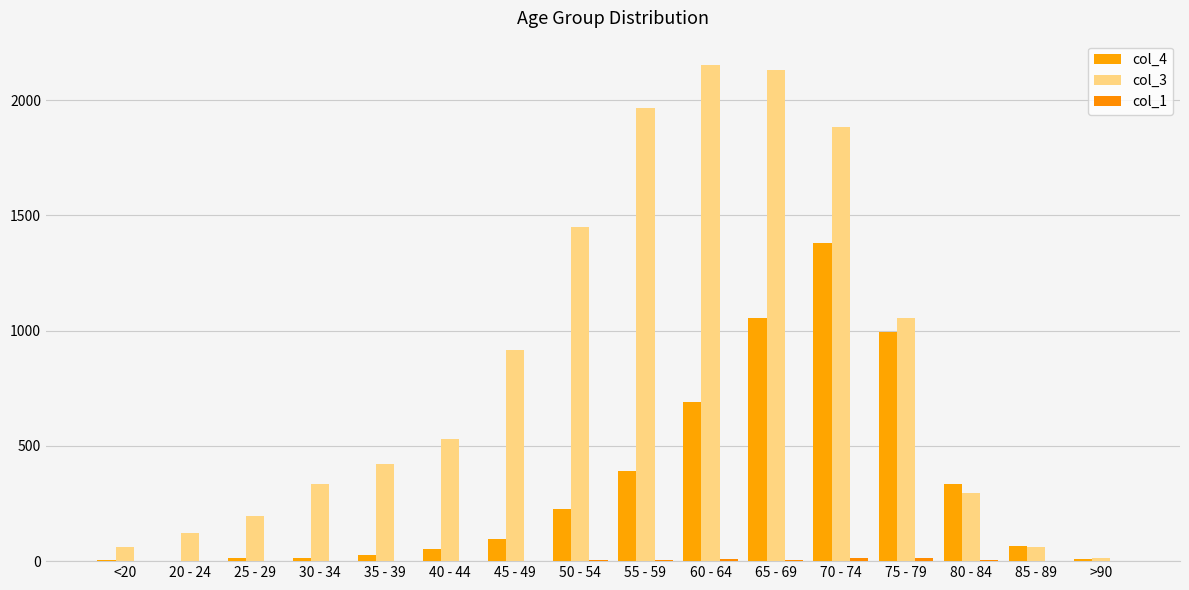

The value of col_3 at 40 - 44 is 249. True or false?

False